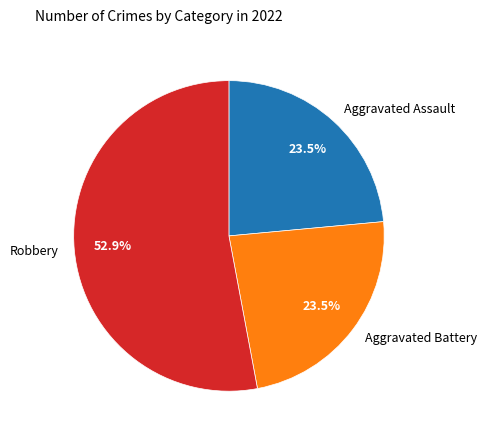

Does Aggravated Assault represent more than half of the total?

No